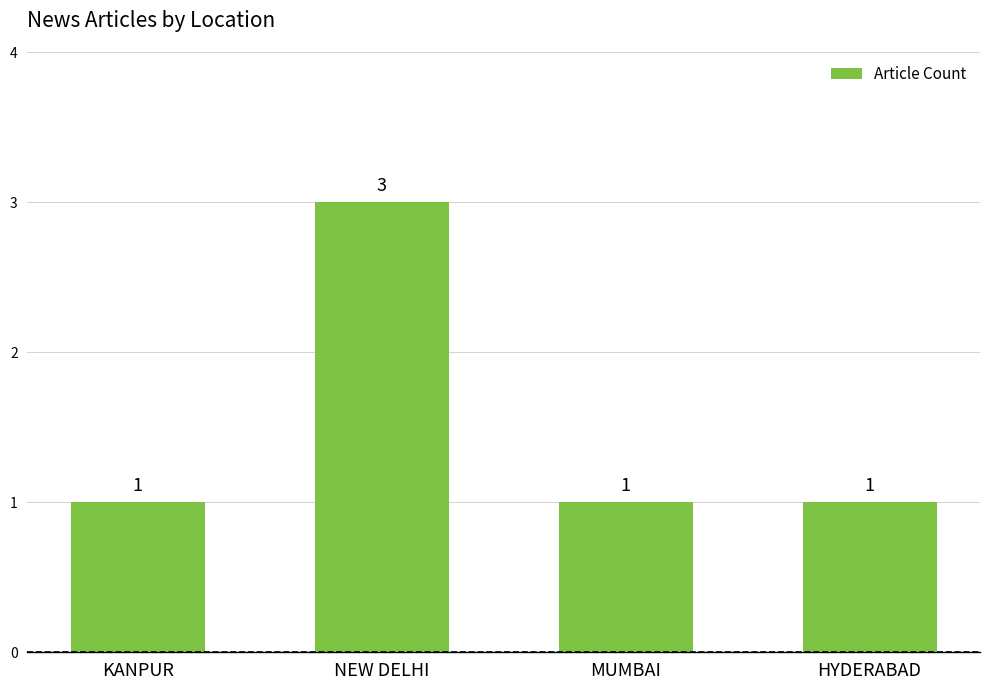

What is the maximum value shown in the chart?

3